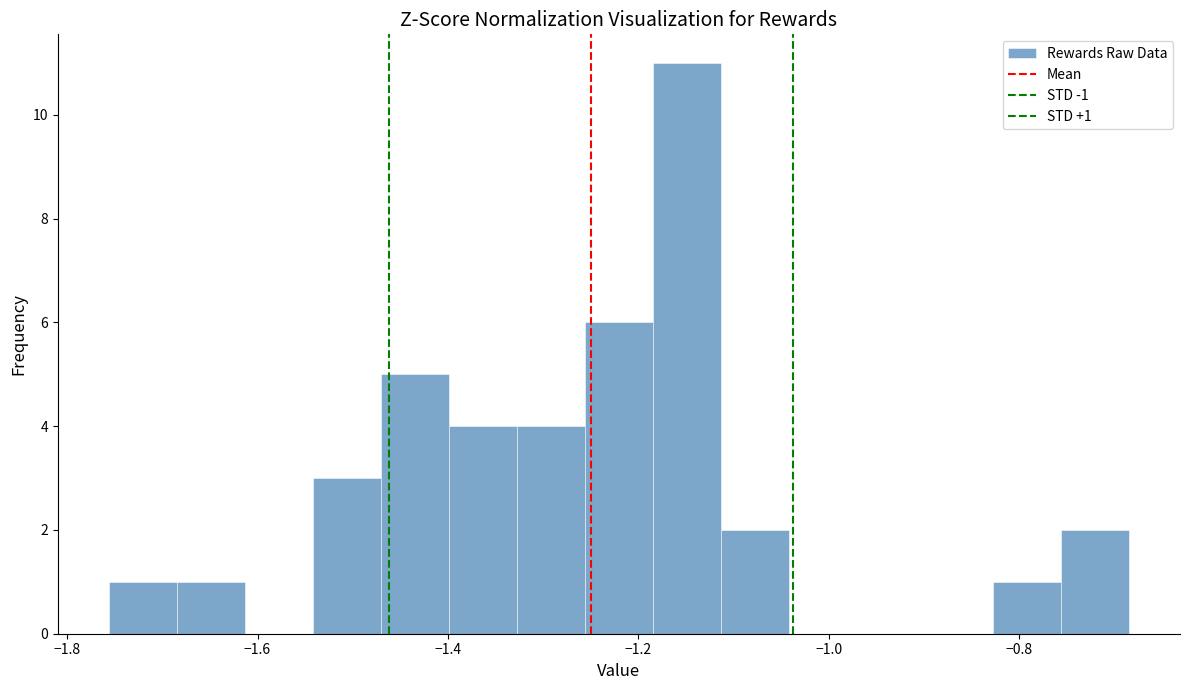

Read against the x-axis, roughly where is the centre of the tallest bar?

-1.14